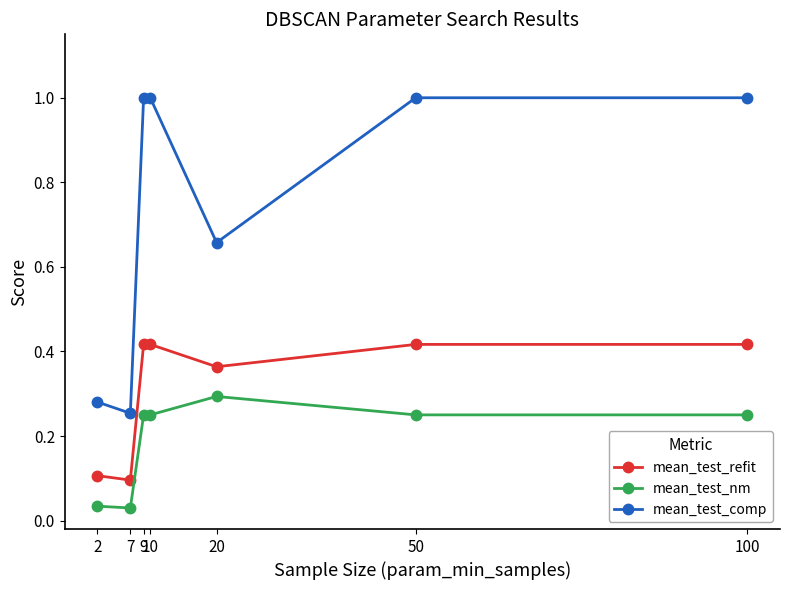

Which series has the largest total across all categories?

mean_test_comp